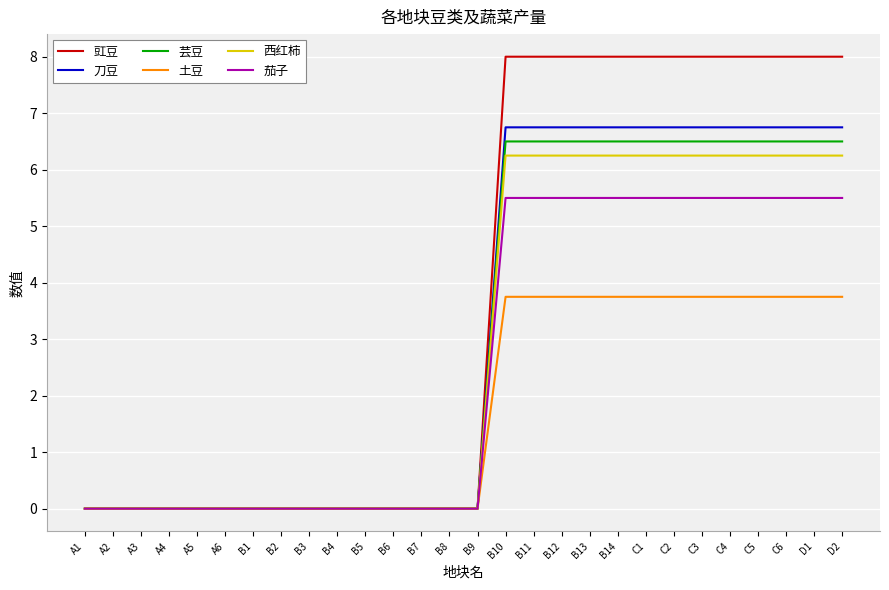

What is the average value of the 茄子 series?

2.6